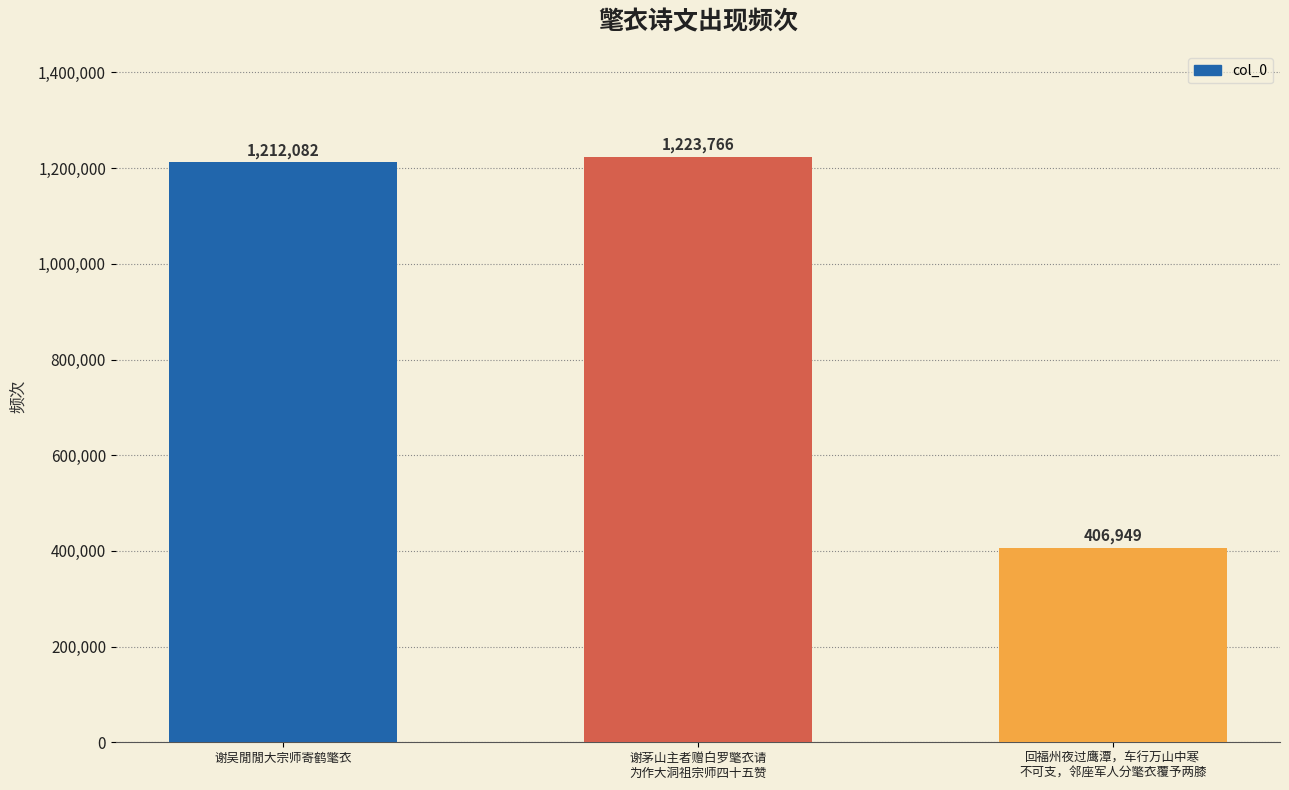

What is the label of the 1st bar from the right?

回福州夜过鹰潭，车行万山中寒
不可支，邻座军人分氅衣覆予两膝